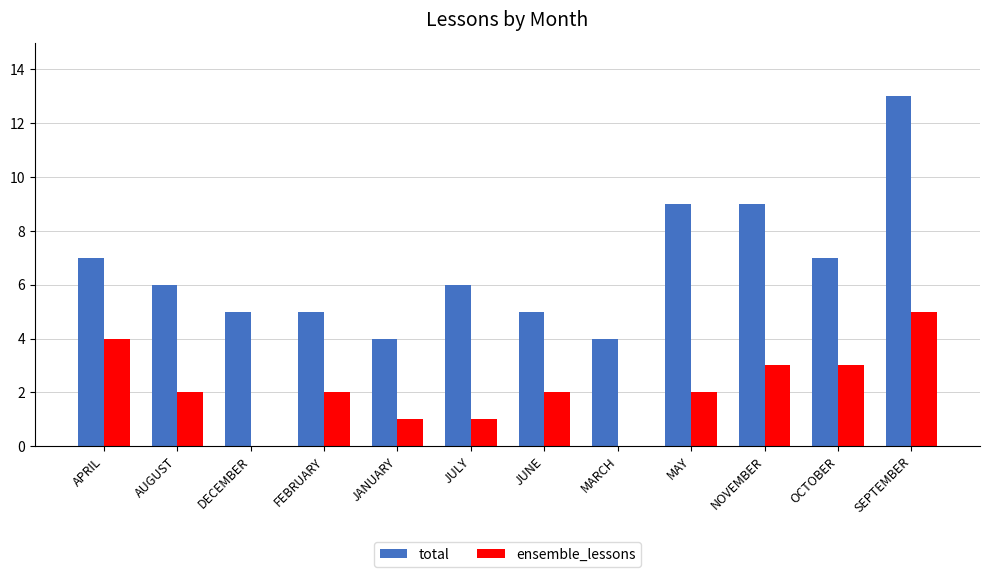

What are all the series names shown in the legend?

total, ensemble_lessons